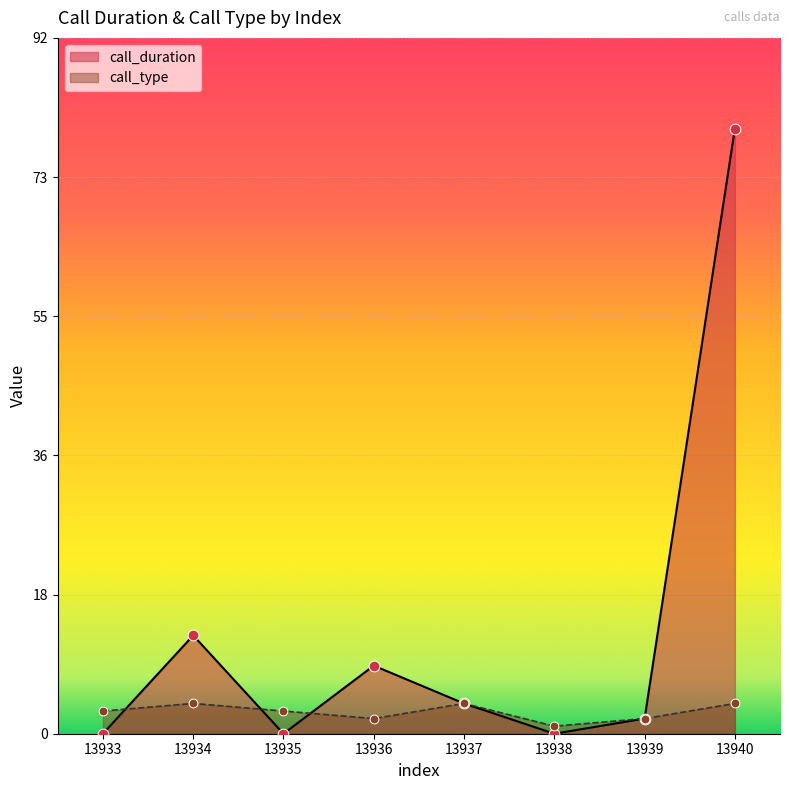

Which series contains the highest Y value?

call_duration